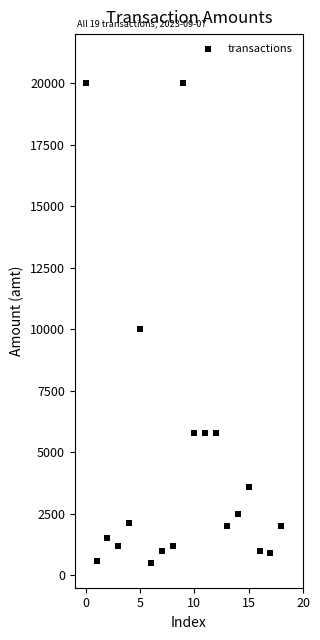

What is the range of Y values (max minus min)?

19500.0